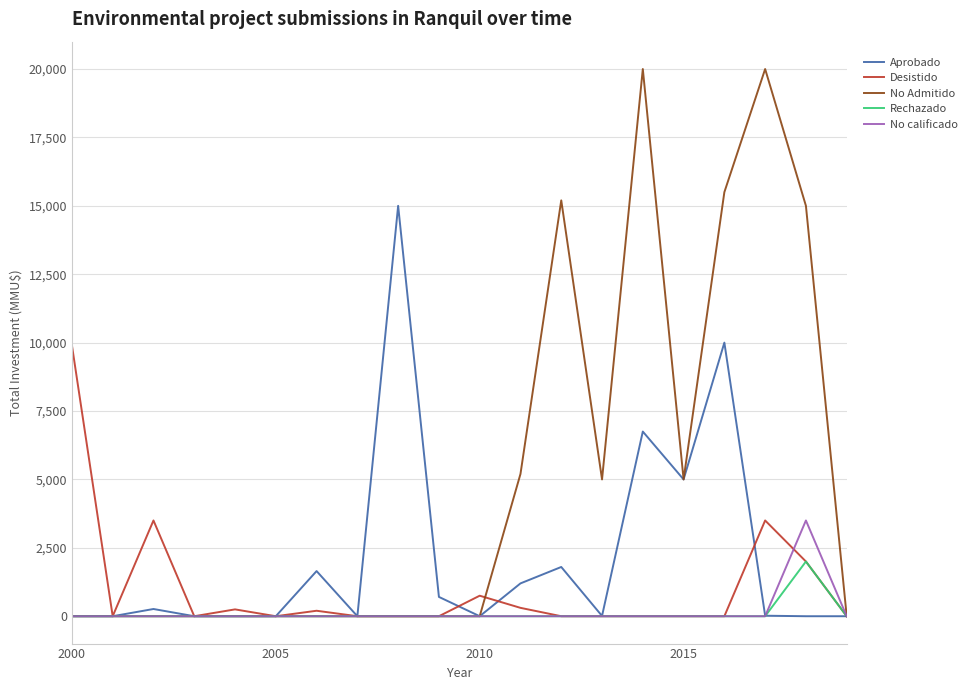

What is the maximum value for No calificado?

3500